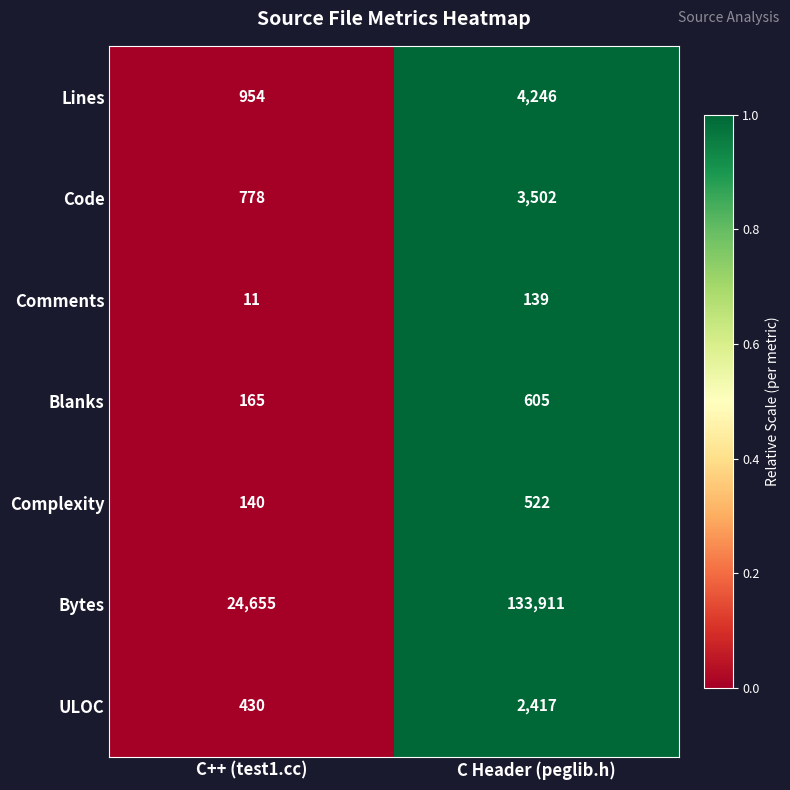

Which series has the largest range (max minus min)?

Bytes